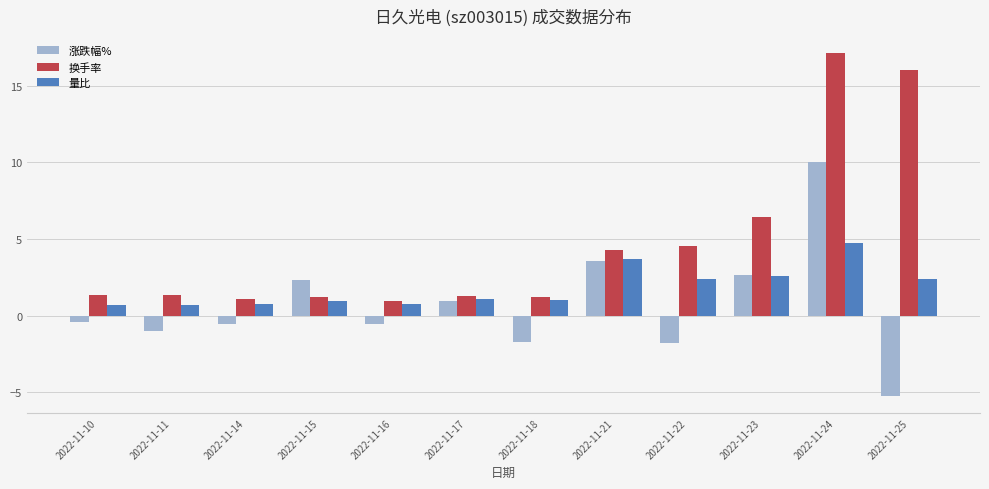

How many data points does each series have?

12